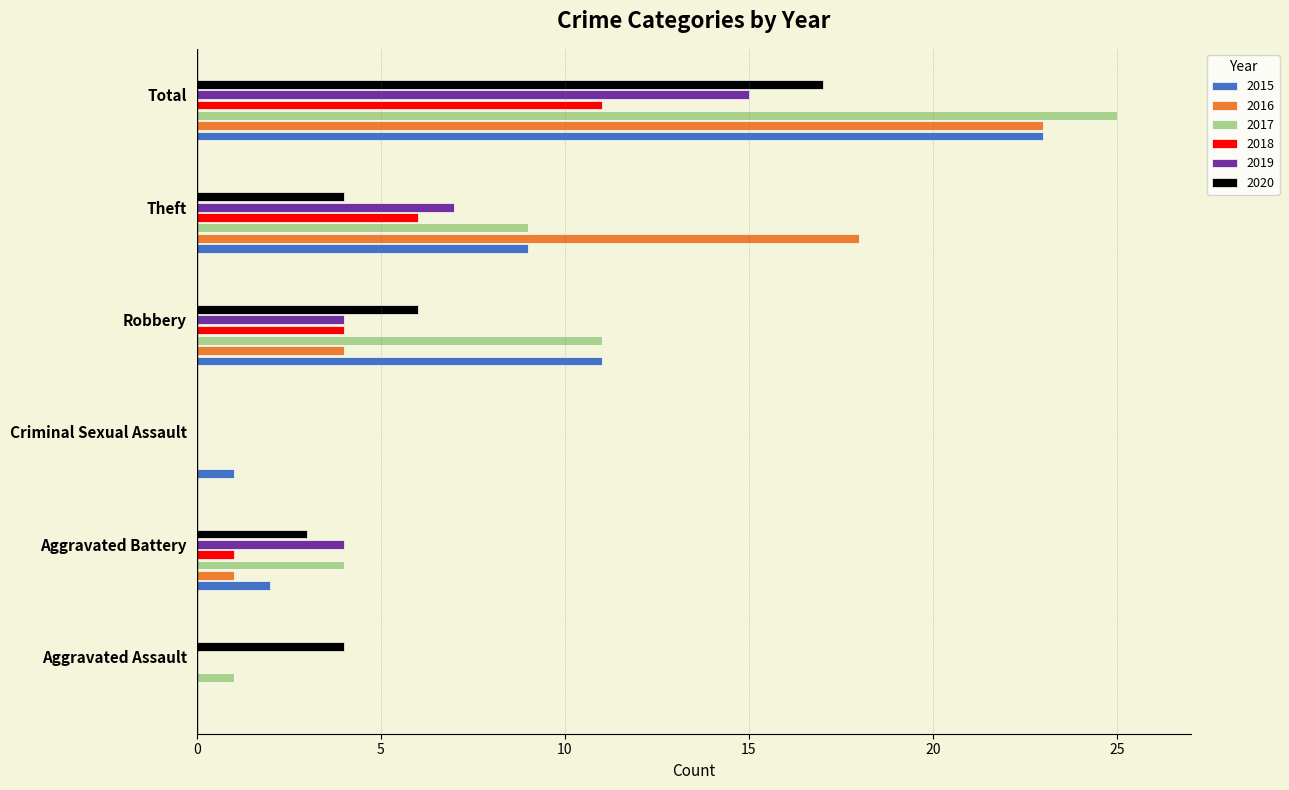

The value of 2015 at Aggravated Battery is 1. True or false?

False